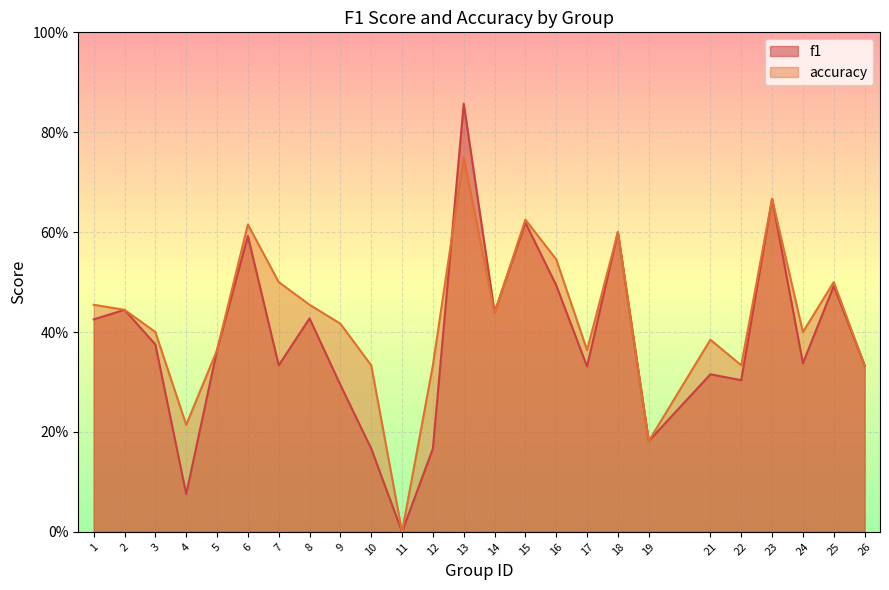

Where is f1 nearest to the value 0?

11